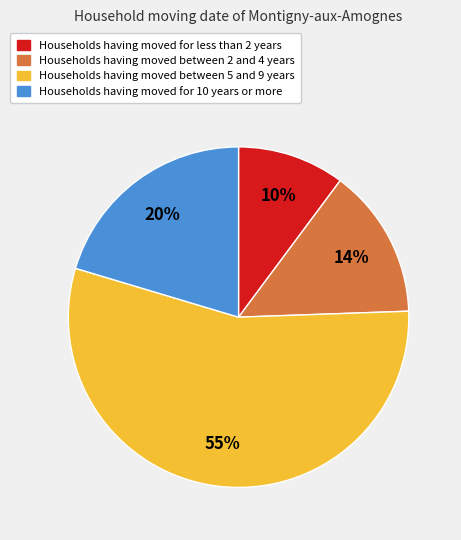

To the nearest percent, what is the average slice percentage?

25%